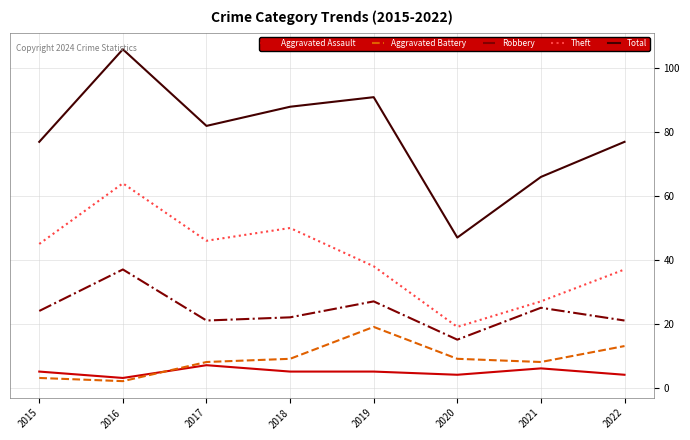

At which category is the sum across all series the highest?

2016